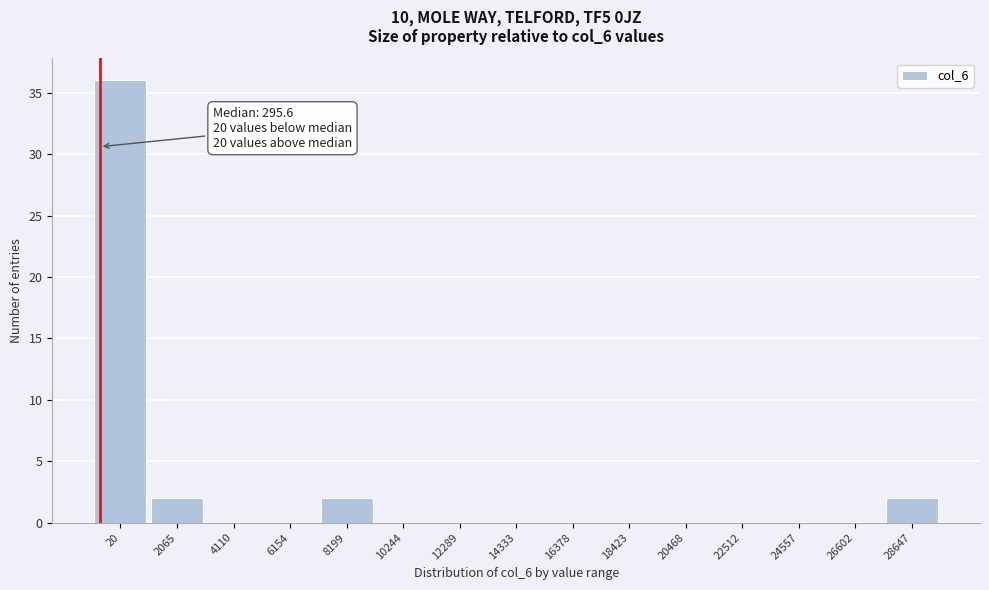

Reading right to left, what are all the values shown in this chart?

28647=2	26602=0	24557=0	22512=0	20468=0	18423=0	16378=0	14333=0	12289=0	10244=0	8199=2	6154=0	4110=0	2065=2	20=36